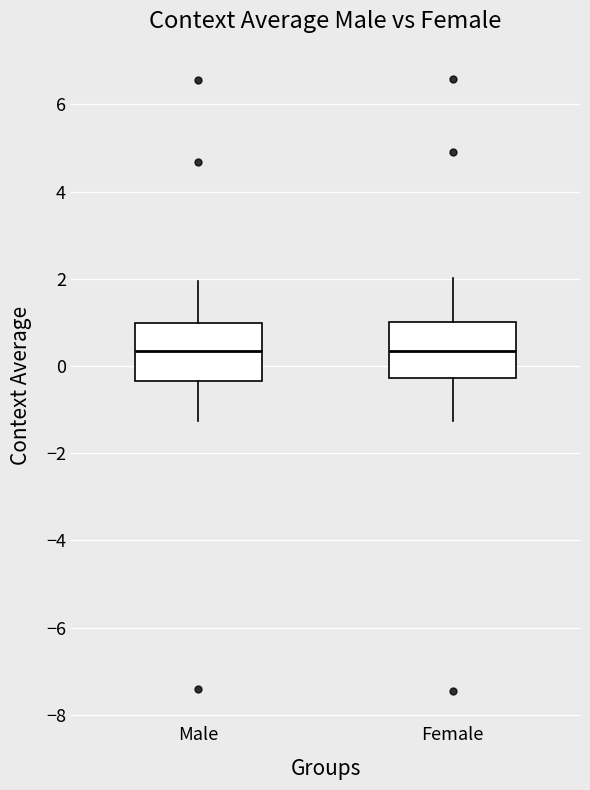

Where is the lower edge of the box for Female on the y-axis? The values are not printed on the chart, so give them approximately, as read against the axis.

-0.2